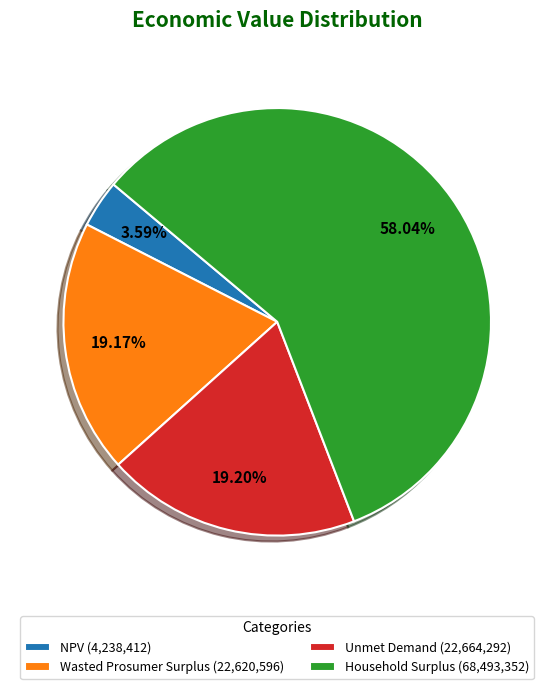

To the nearest percent, what is the difference between the Unmet Demand and Household Surplus slice percentages?

39%